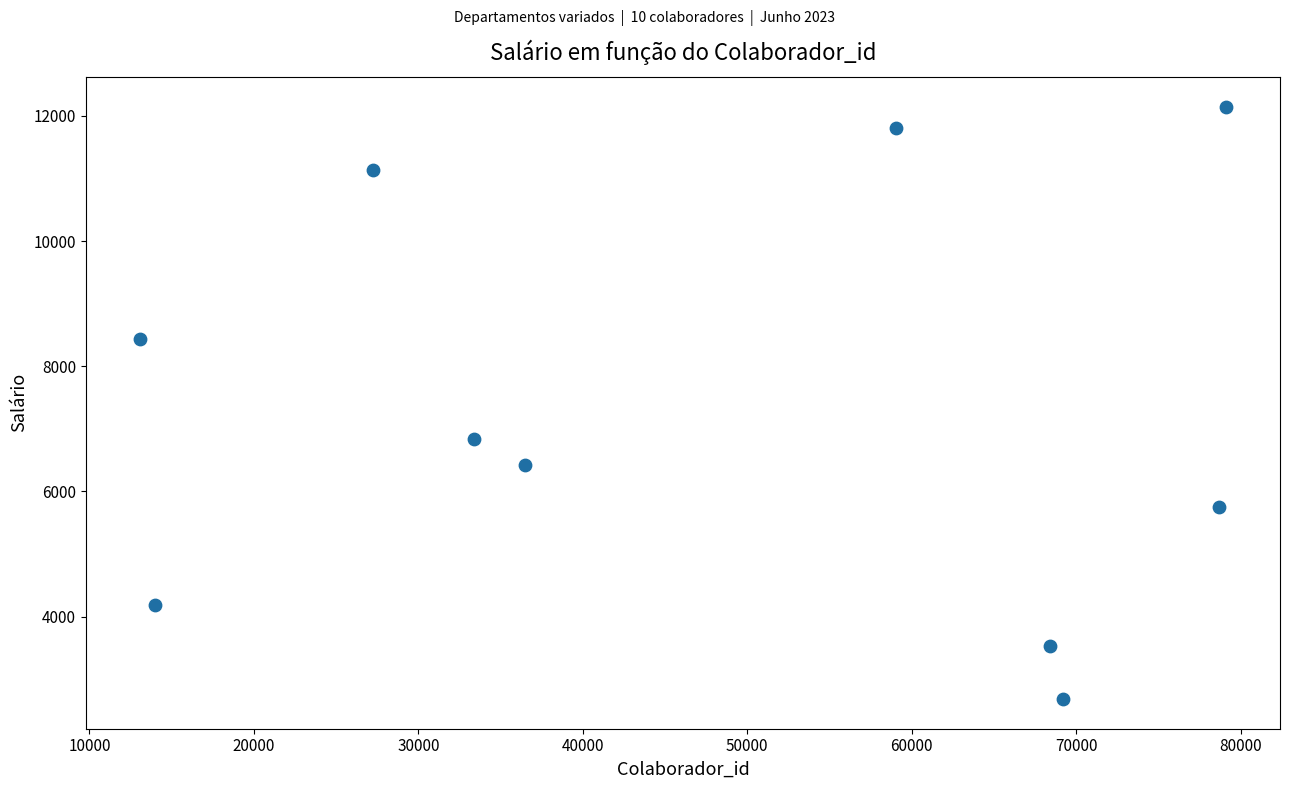

What Y value in the scatter plot is closest to 7414?

6840.5